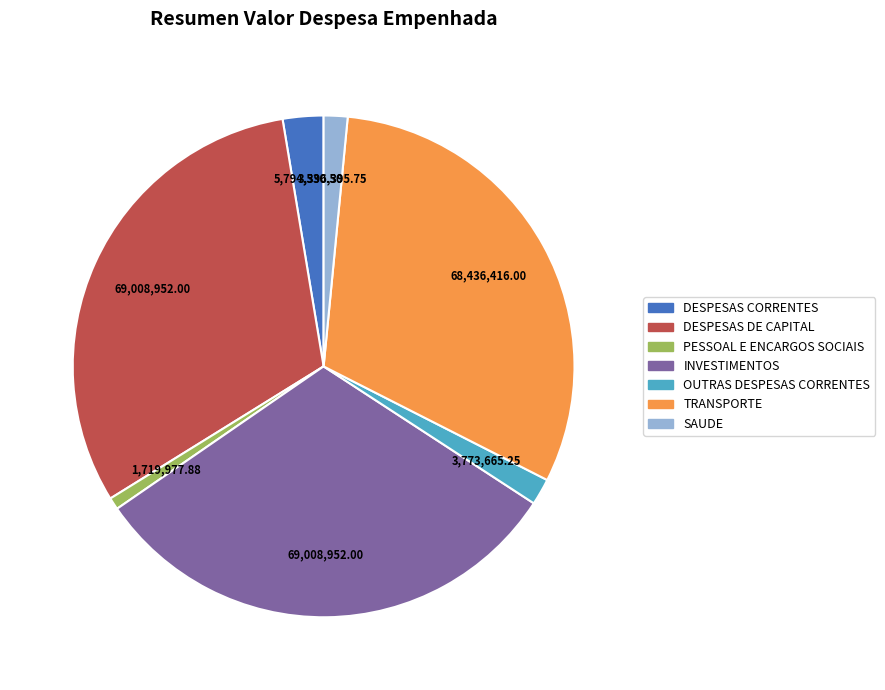

How many segments does this pie chart have?

7